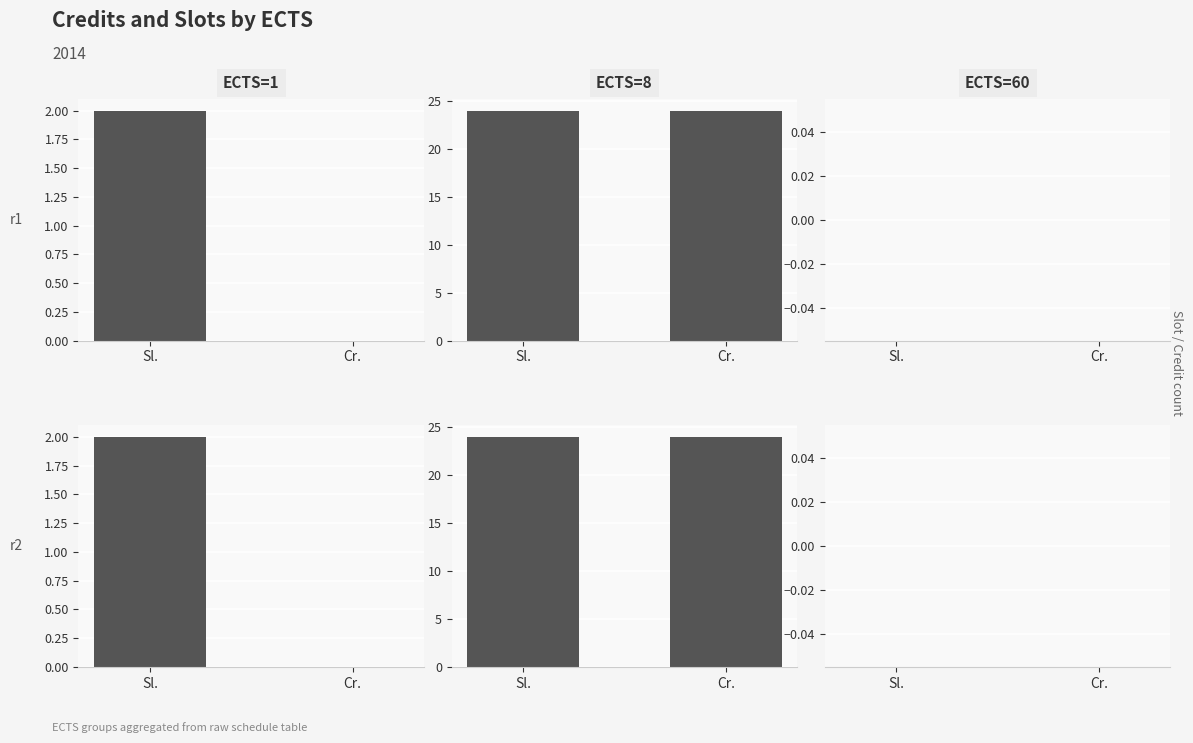

Count the number of data series in this chart.

3